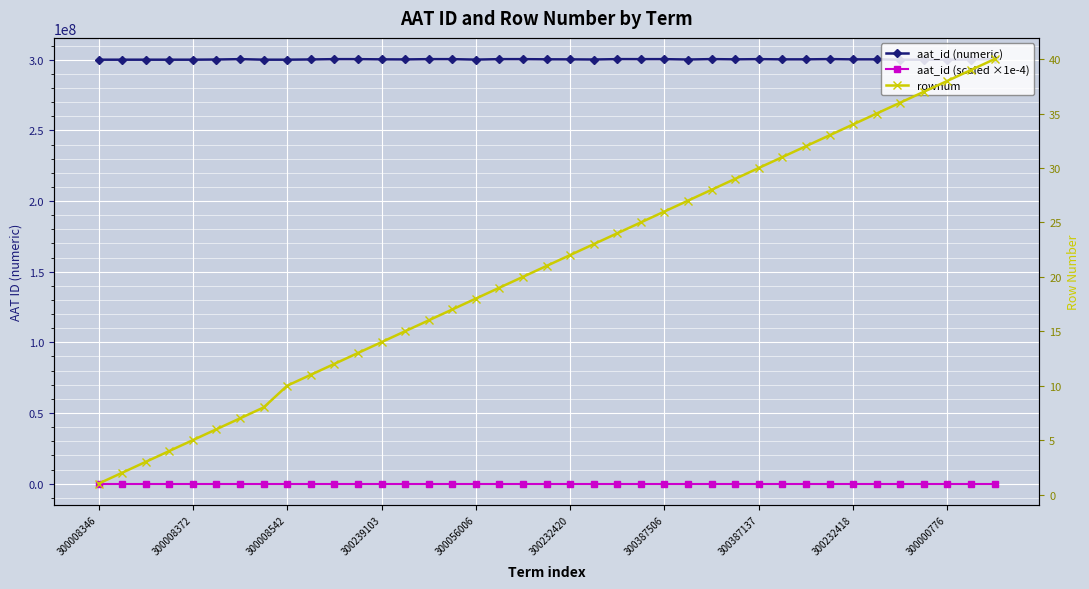

True or false: aat_id (numeric) and rownum cross at least once.

False